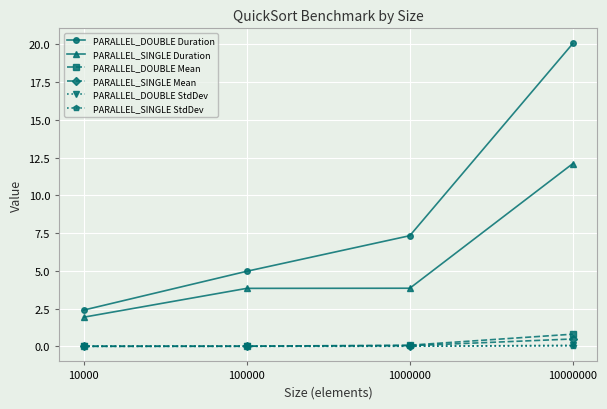

True or false: PARALLEL_SINGLE Mean has more than 1 points higher than both neighbors.

False